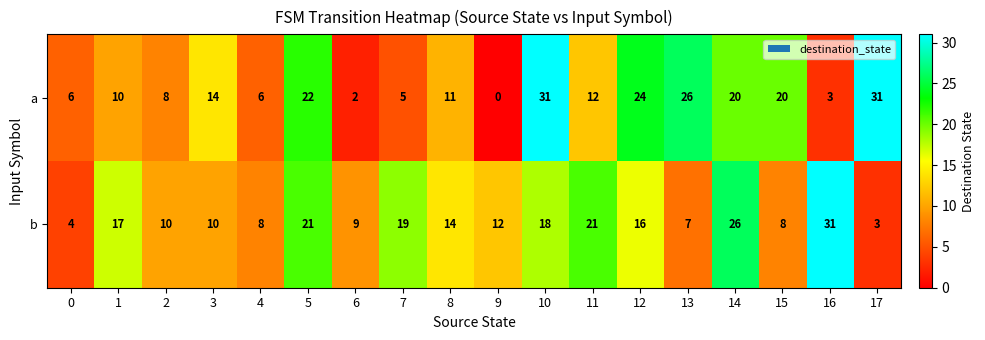

How many data points does each series have?

18